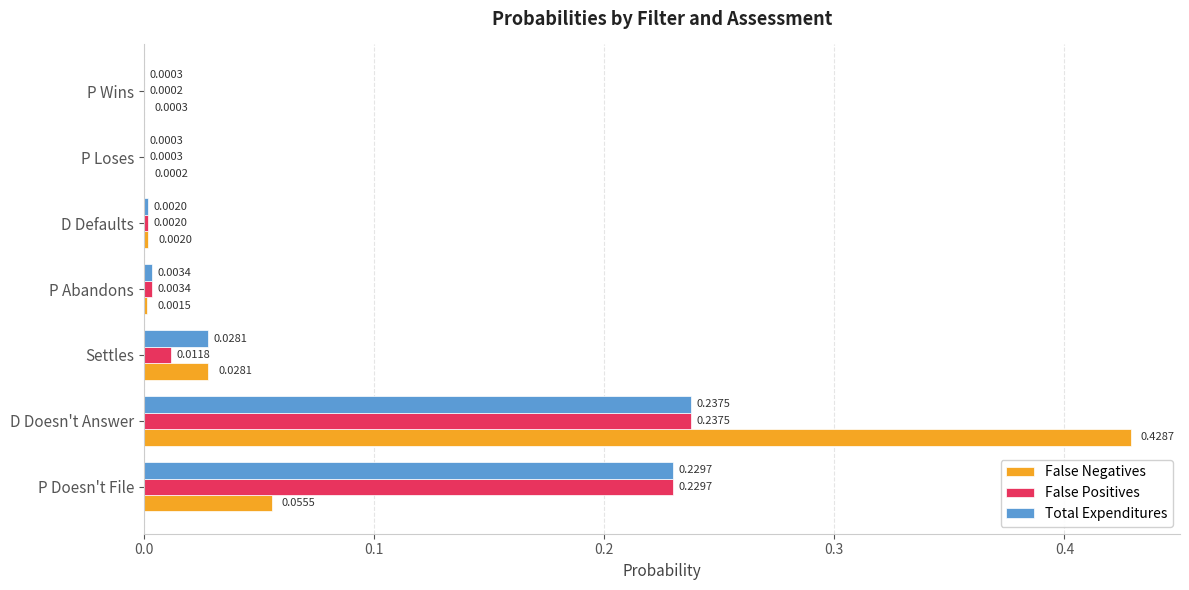

At which category is the sum across all series the highest?

D Doesn't Answer